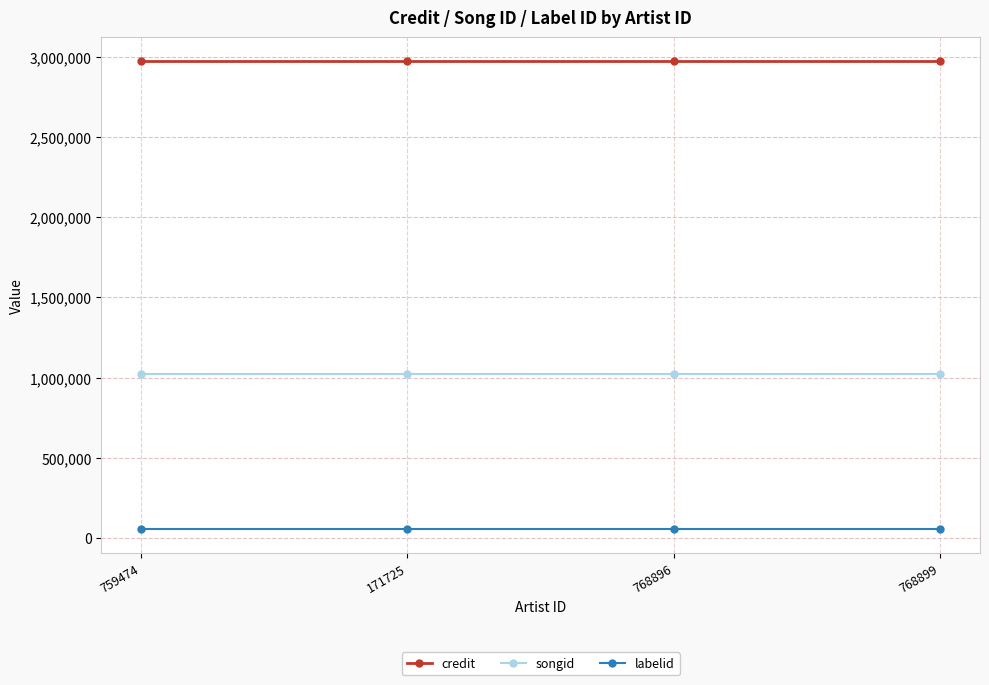

True or false: labelid and credit cross at least once.

False